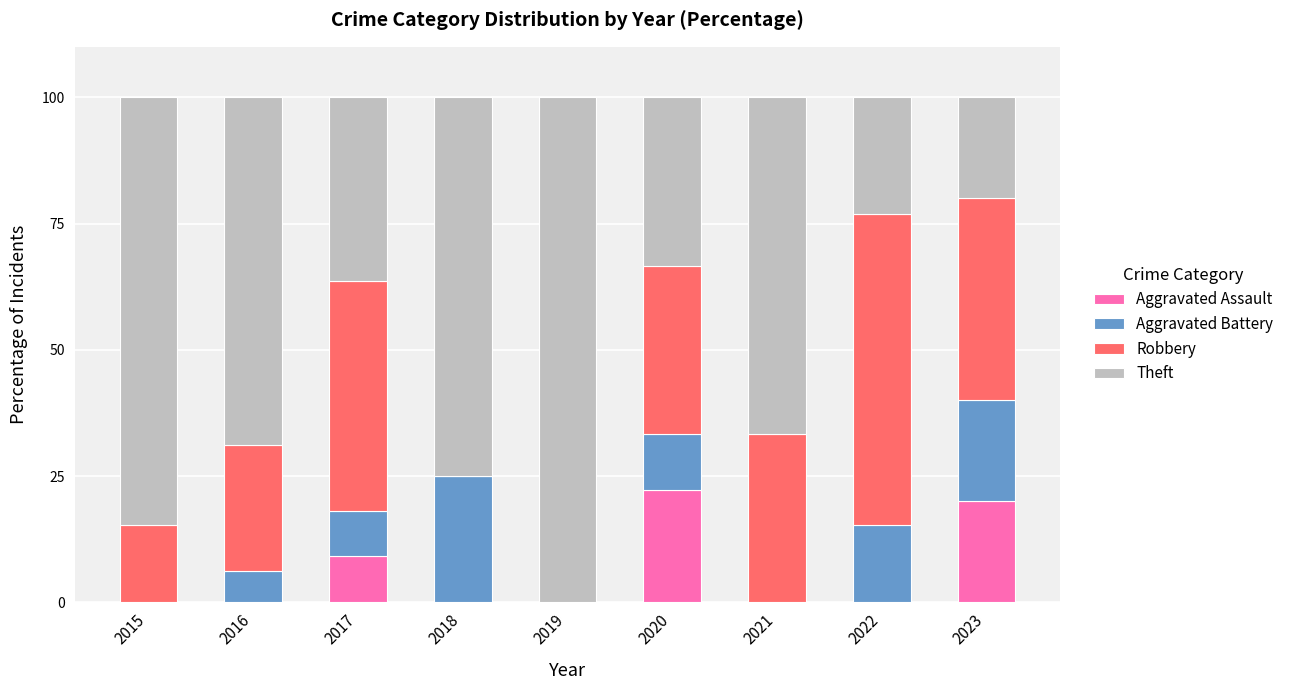

Which category has the highest value in the Aggravated Assault series?

2020